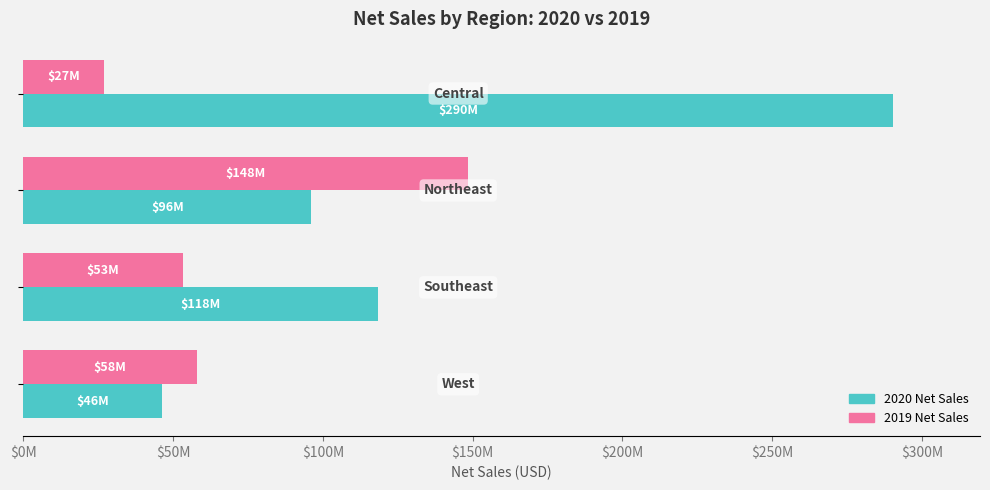

What position from the right is $50M?

3